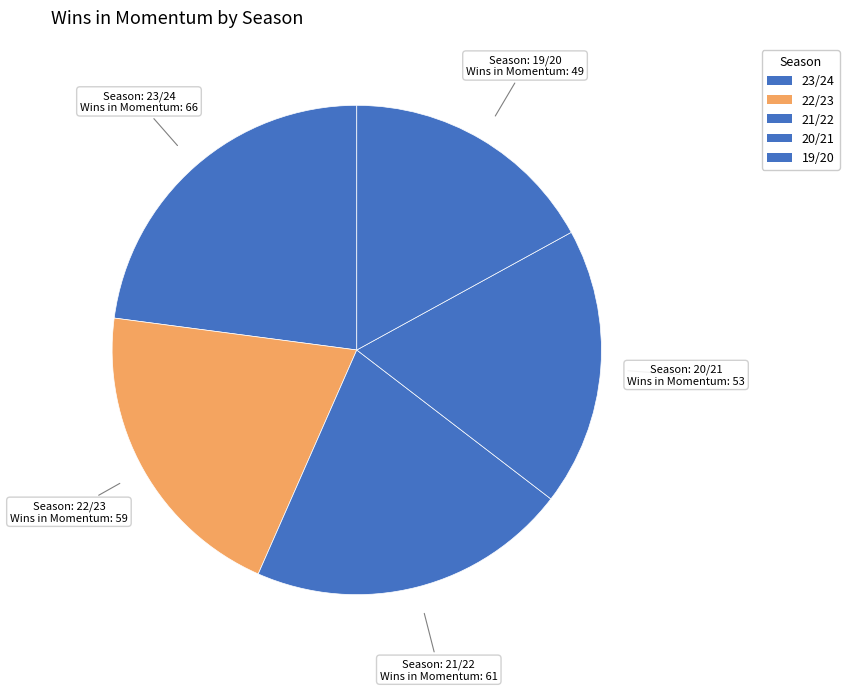

What is the largest slice in the pie chart?

23/24